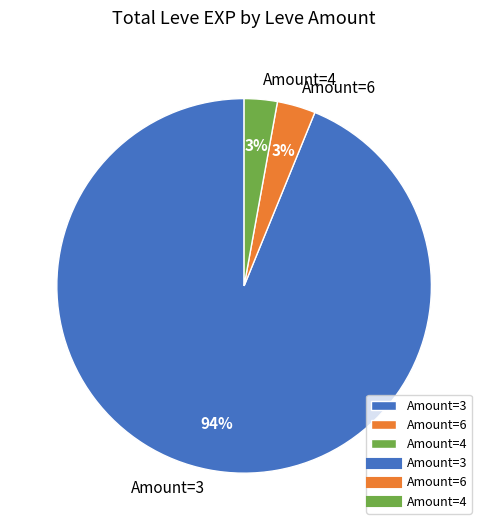

To the nearest percent, what is the average slice percentage?

33%